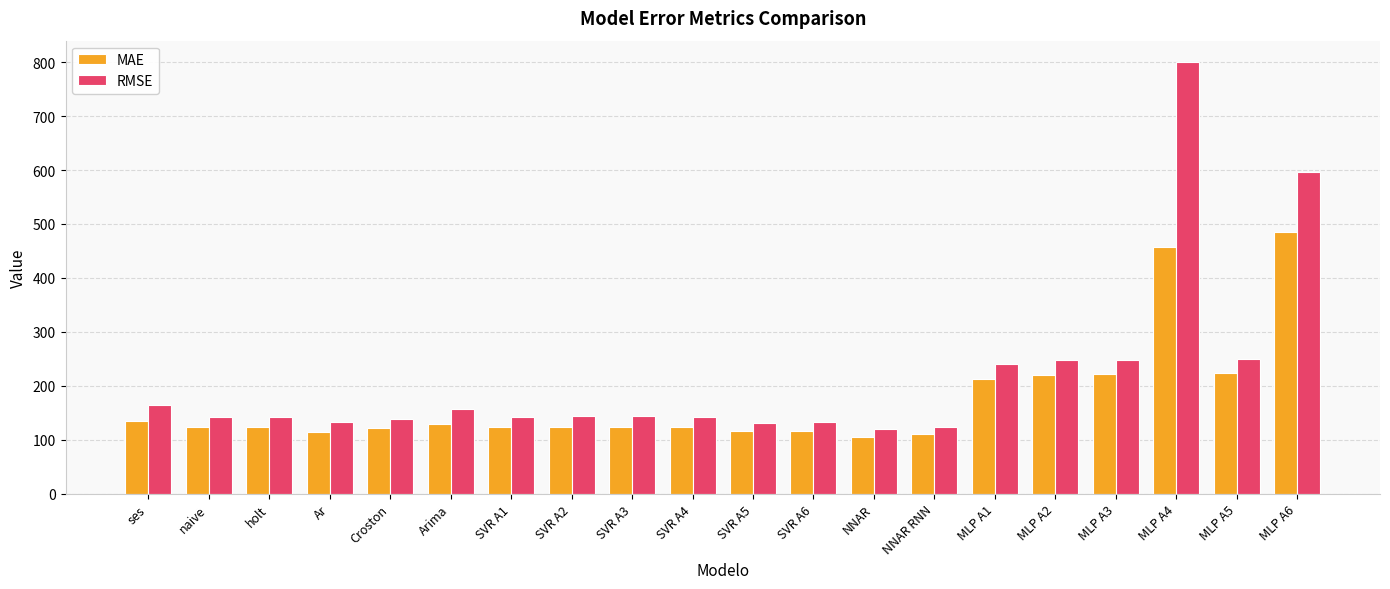

At which label does RMSE first exceed 143?

ses